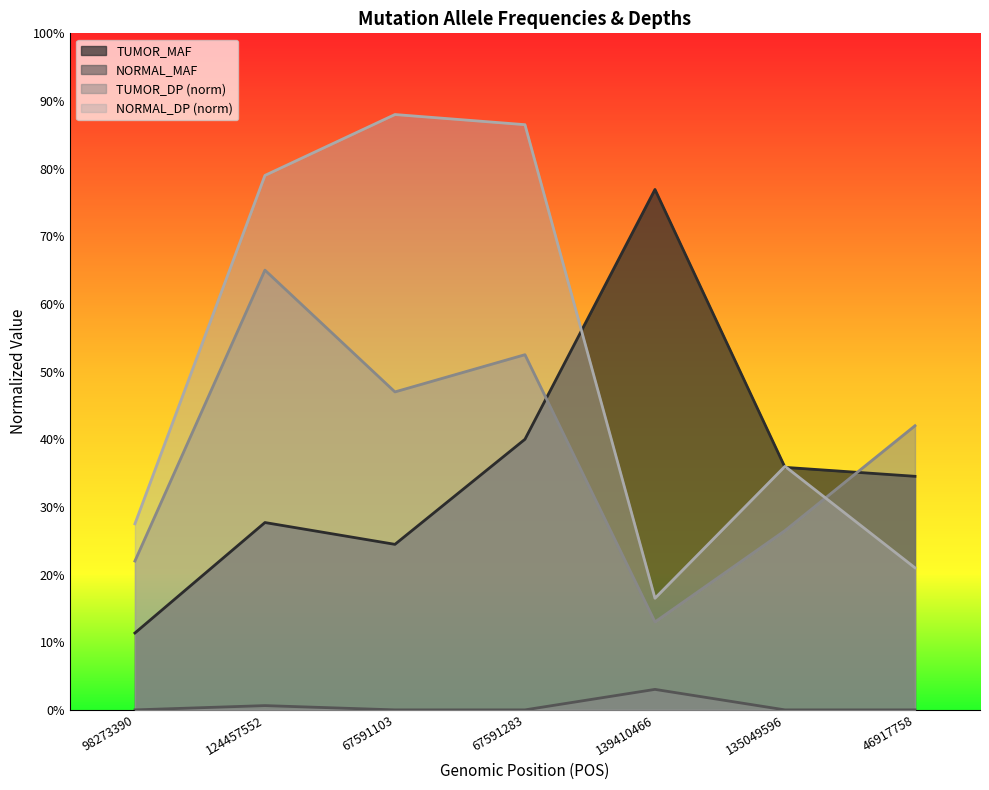

At which label is NORMAL_DP closest to 0?

139410466